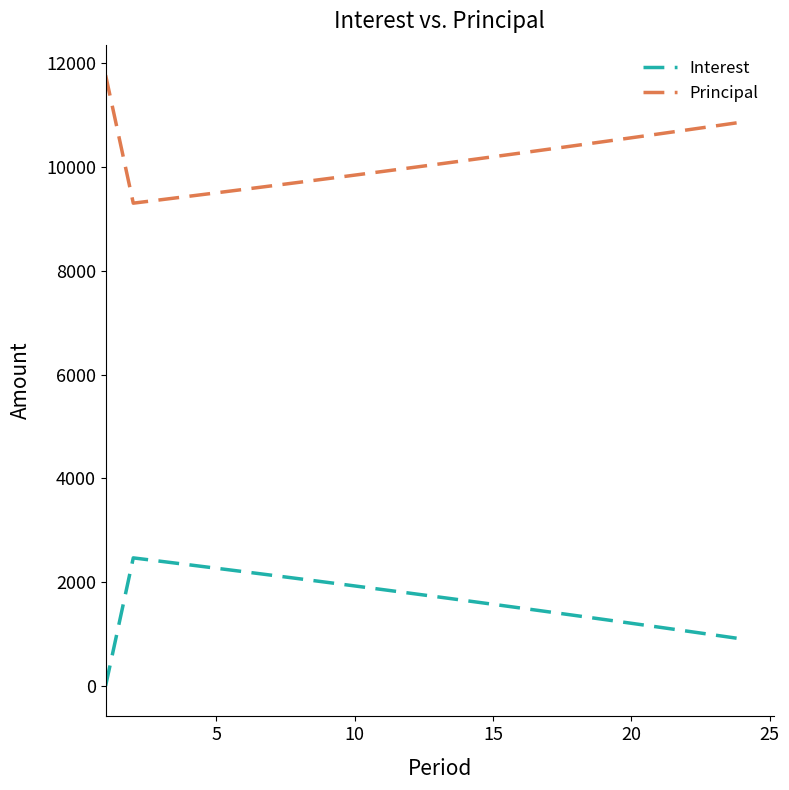

True or false: Principal and Interest intersect in this chart.

False